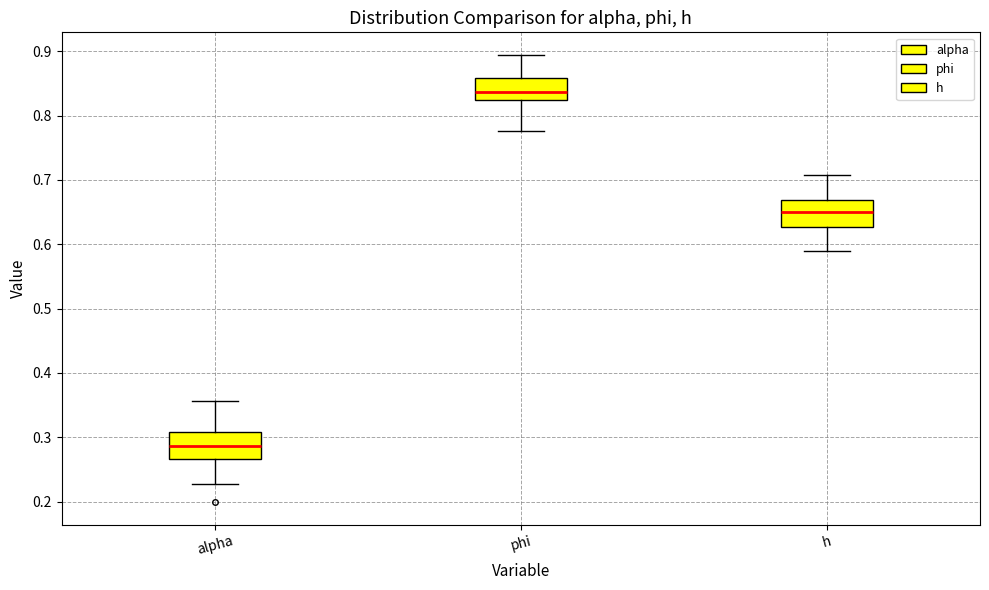

Reading left to right, transcribe this box plot: for each box, give where its median line is, the range the box spans, and where its two whiskers end, as read against the y-axis. The values are not printed on the chart, so give them approximately, as read against the axis.

alpha: median 0.29, box 0.27 to 0.31, whiskers 0.23 to 0.36
phi: median 0.84, box 0.82 to 0.86, whiskers 0.78 to 0.89
h: median 0.65, box 0.63 to 0.67, whiskers 0.59 to 0.71